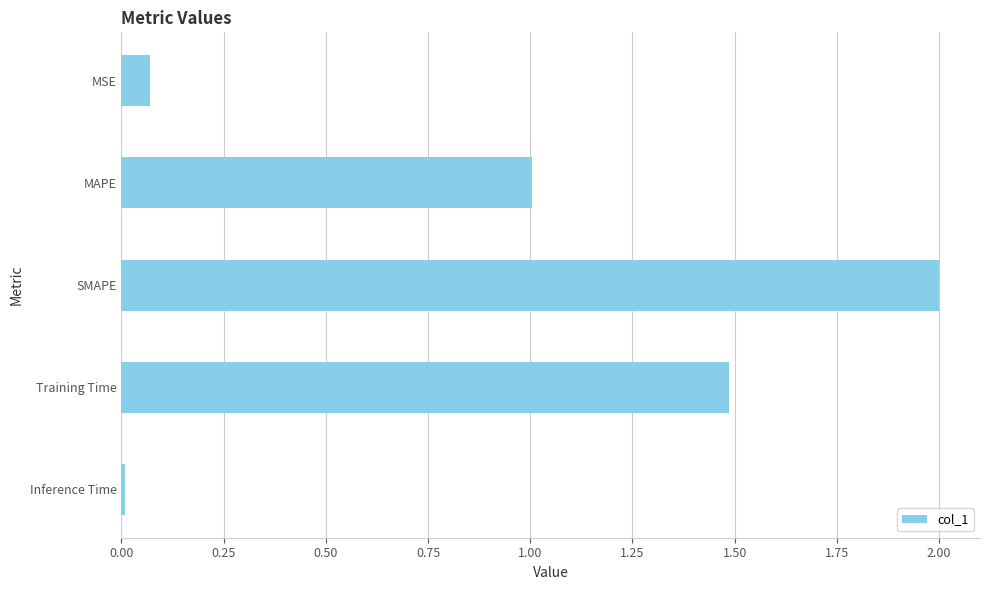

True or false: the data shows 0.0 at Inference Time.

True